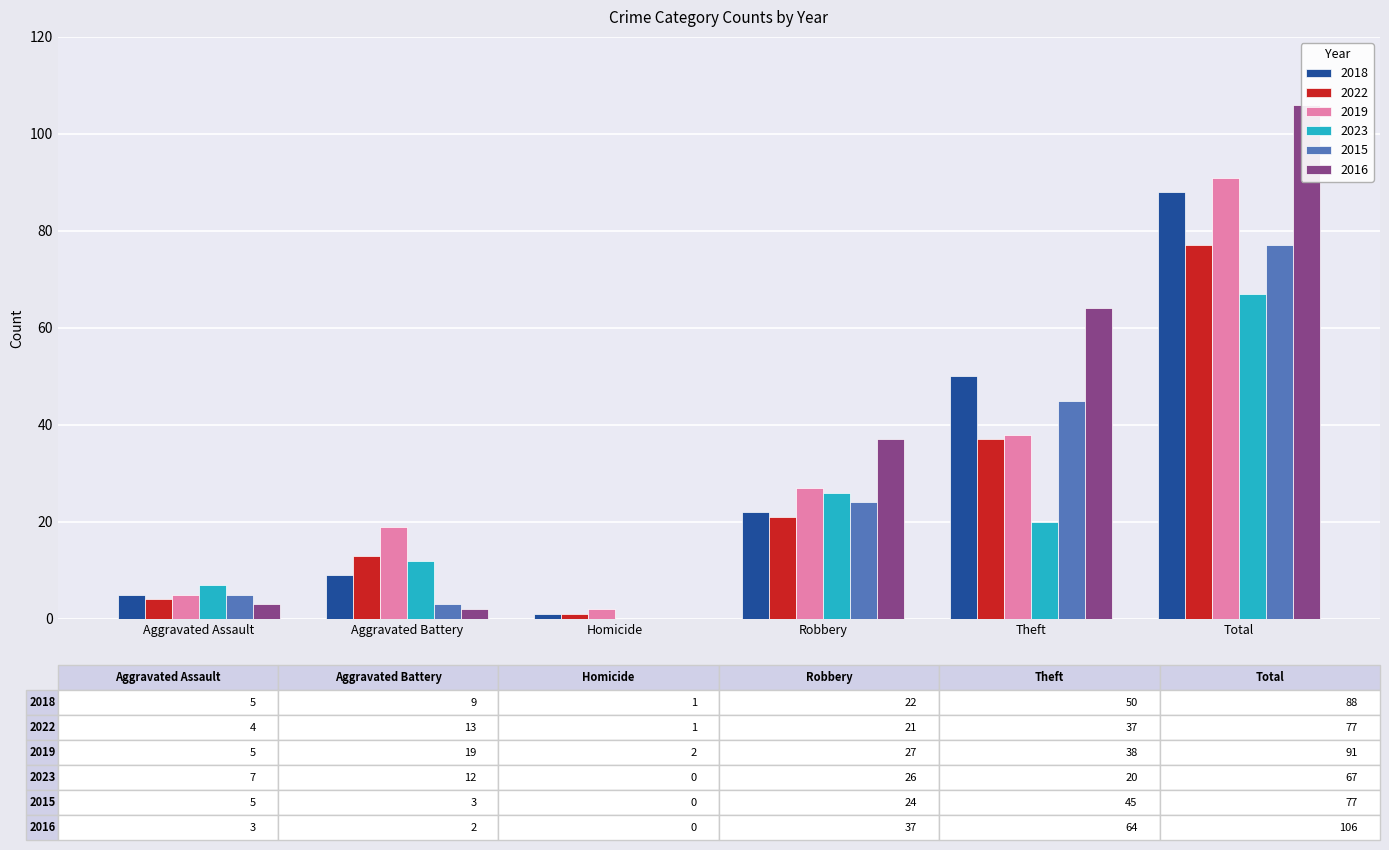

Which series has the widest spread of values?

2016